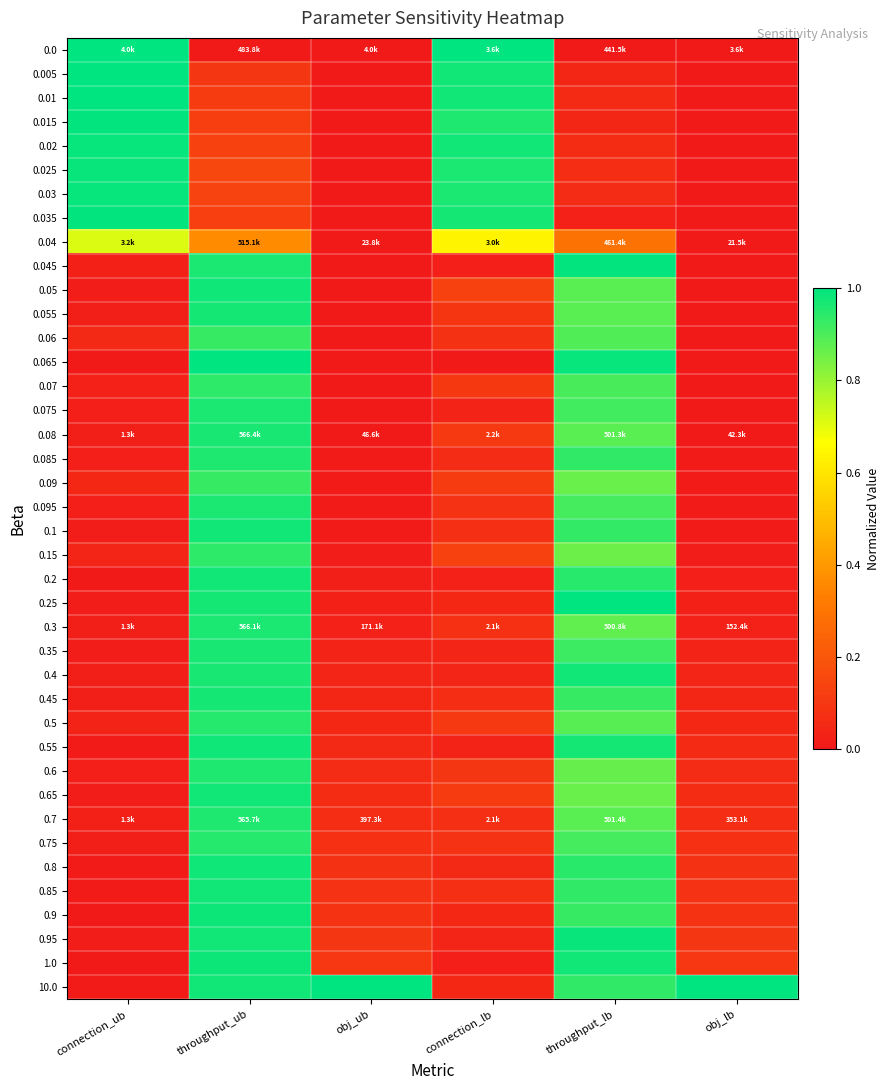

Rank the series at obj_lb from highest to lowest value.

10.0, 1.0, 0.95, 0.9, 0.85, 0.8, 0.75, 0.7, 0.65, 0.6, 0.55, 0.5, 0.45, 0.4, 0.35, 0.3, 0.25, 0.2, 0.15, 0.1, 0.095, 0.09, 0.085, 0.08, 0.075, 0.07, 0.065, 0.06, 0.055, 0.05, 0.045, 0.04, 0.035, 0.03, 0.025, 0.02, 0.015, 0.01, 0.005, 0.0